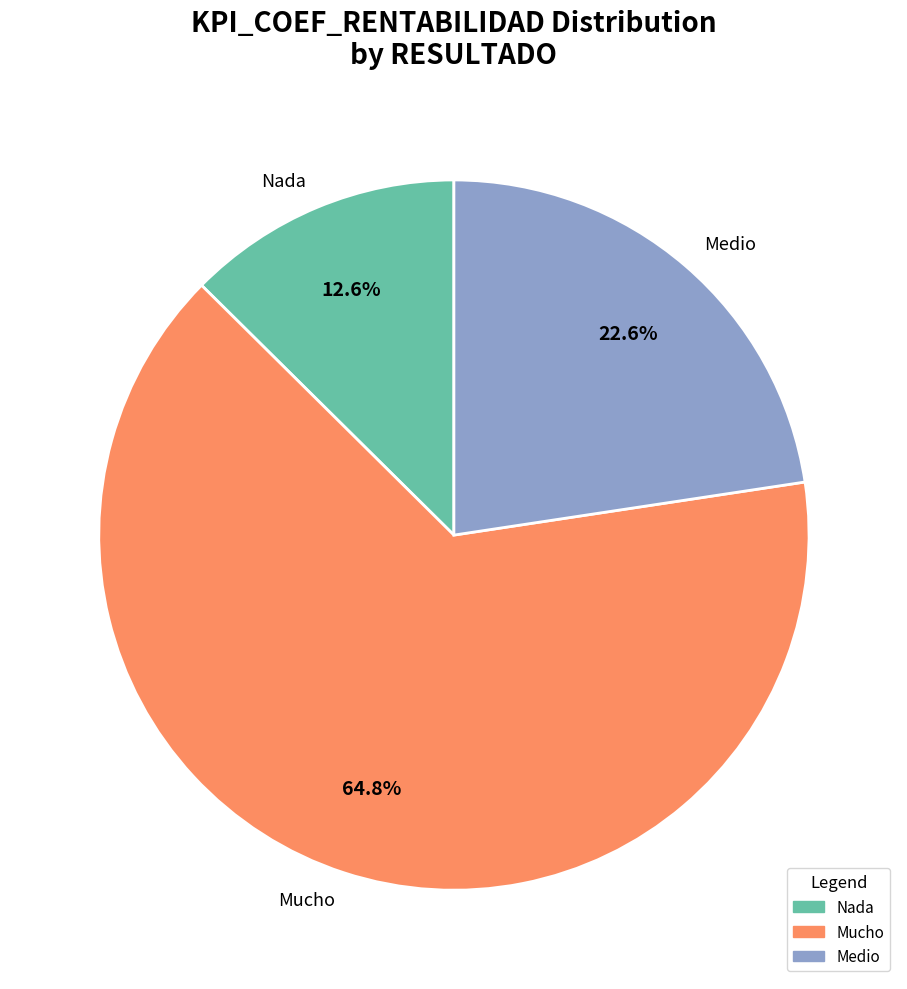

What is the ratio of the value at Medio to the value at Mucho?

0.3